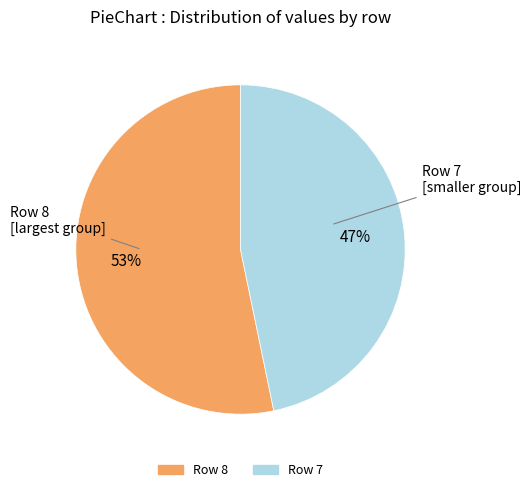

To the nearest percent, what is the average slice percentage?

50%